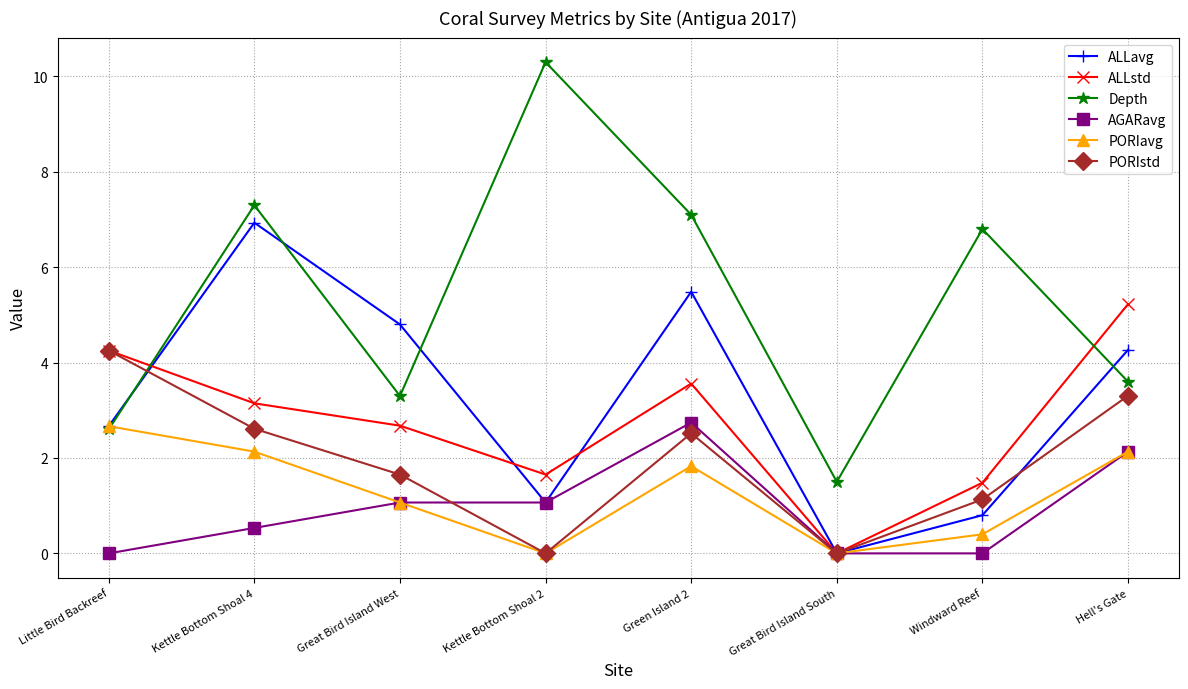

How many lines are shown in the chart?

6